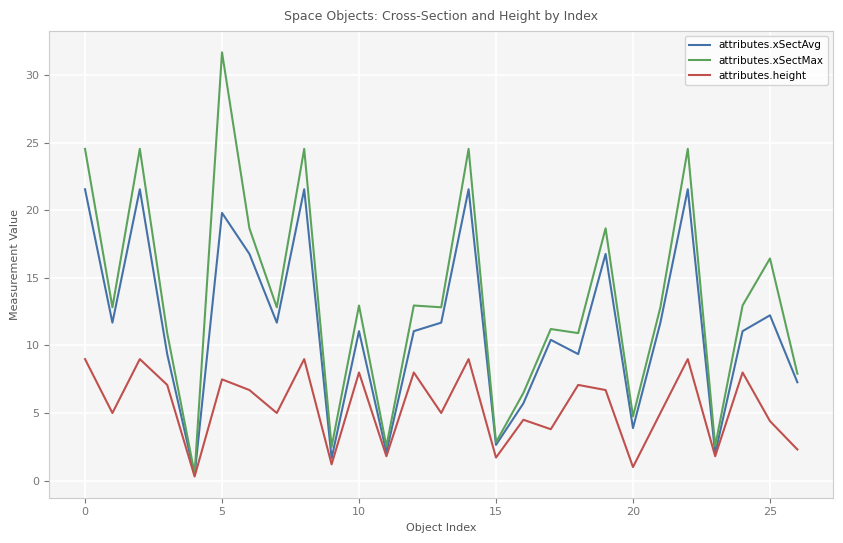

Rank the series by their average value, from lowest to highest.

attributes.height, attributes.xSectAvg, attributes.xSectMax